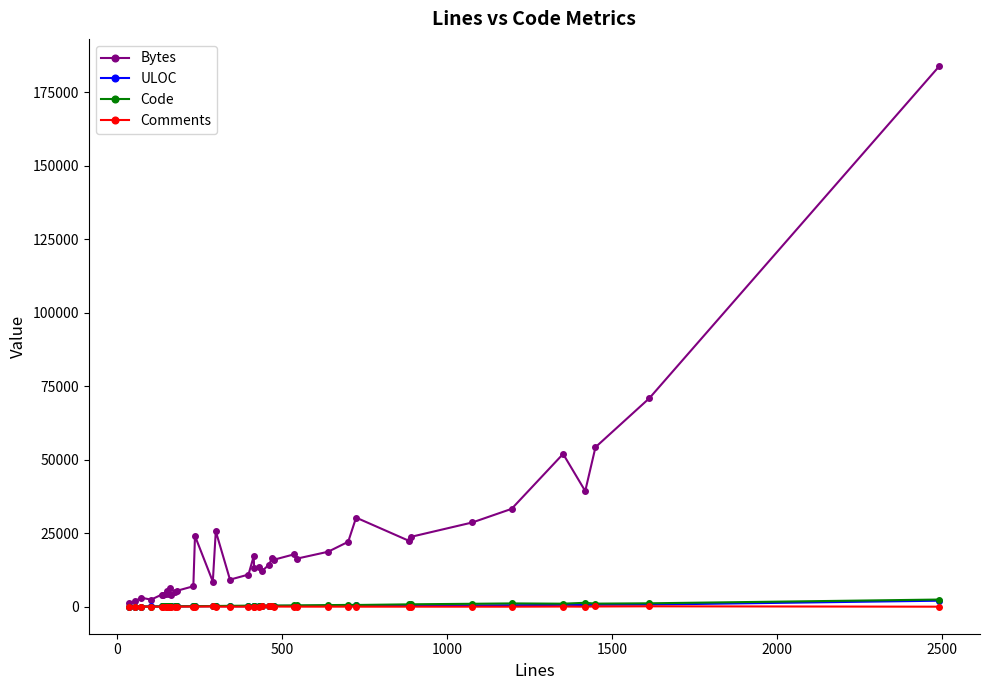

Which series has the largest range (max minus min)?

Bytes